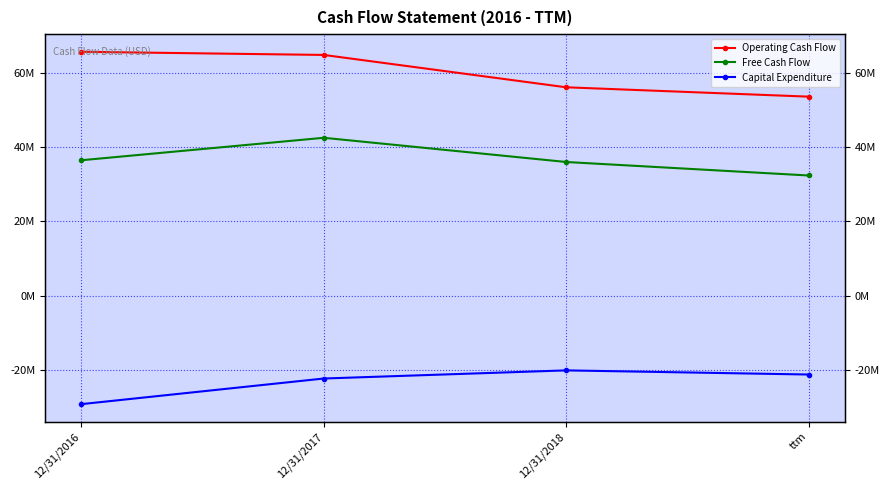

Is the value of Capital Expenditure at 12/31/2016 greater than the value of Free Cash Flow at 12/31/2017?

No